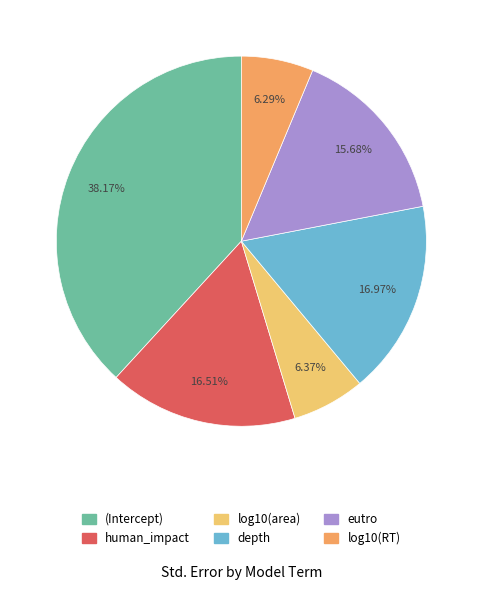

To the nearest percent, what percentage of the pie is log10(RT)?

6%